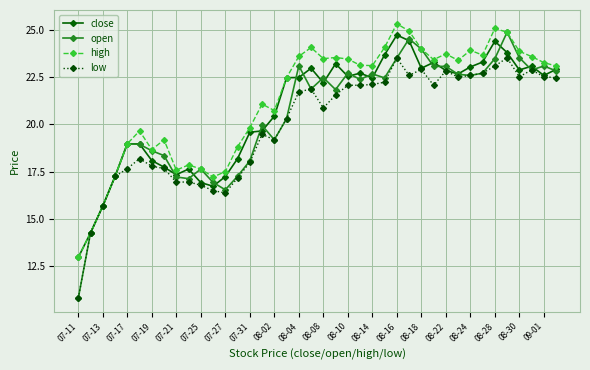

What is the smallest value displayed?

10.8